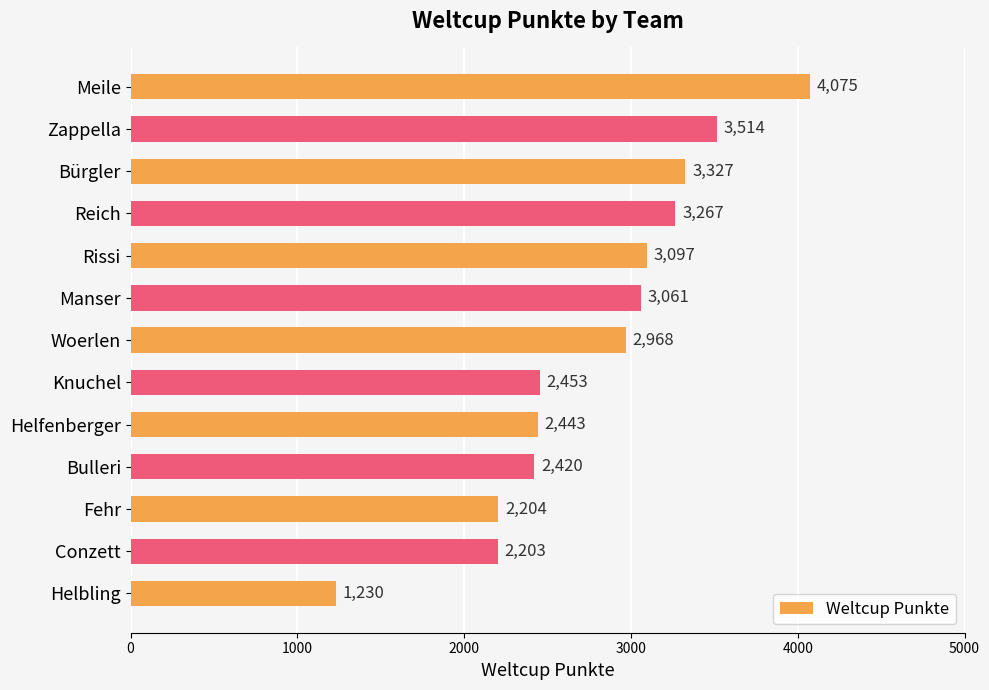

List the labels in order of value, largest first.

Meile, Zappella, Bürgler, Reich, Rissi, Manser, Woerlen, Knuchel, Helfenberger, Bulleri, Fehr, Conzett, Helbling